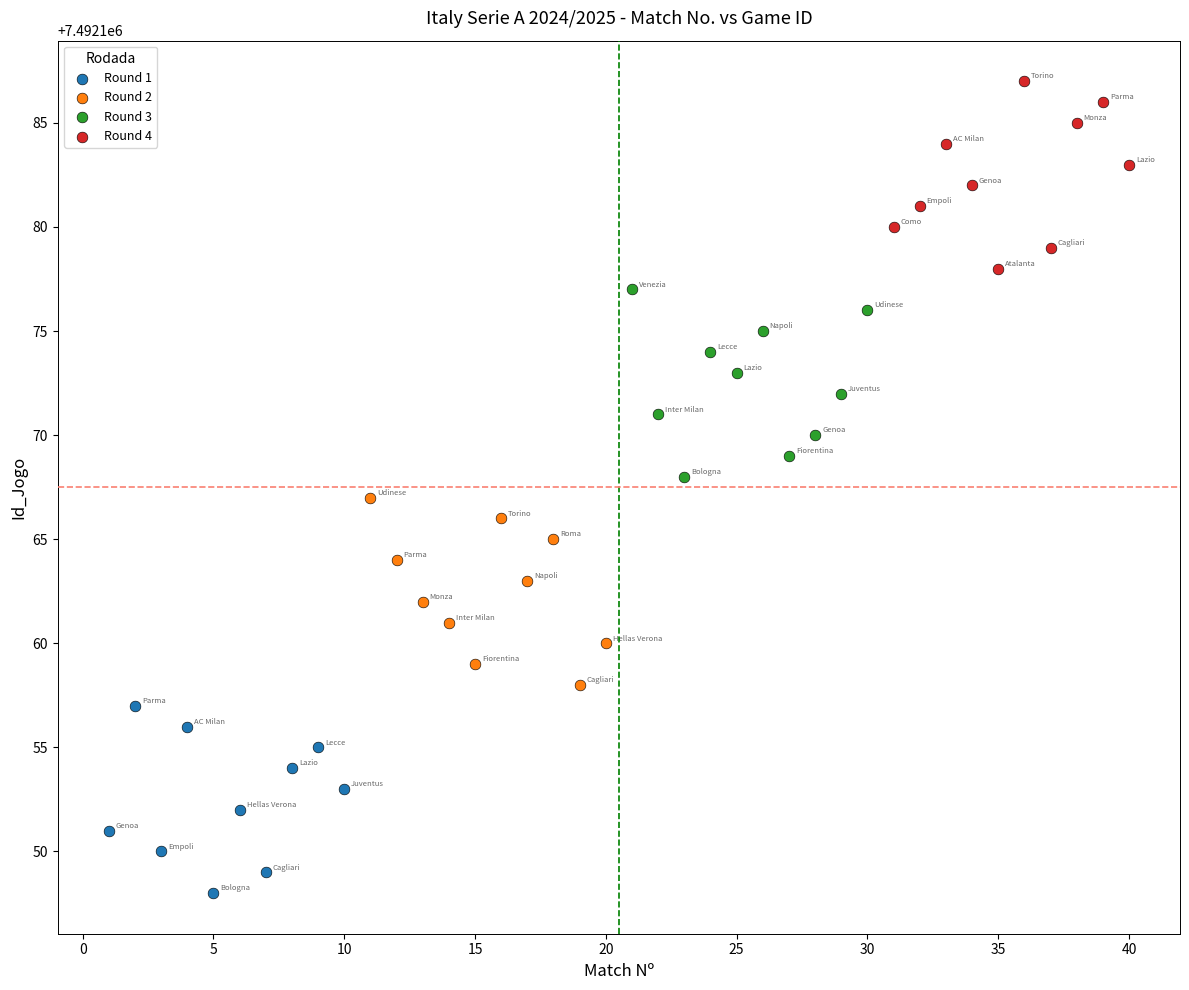

Which series contains the highest Y value?

Round 4